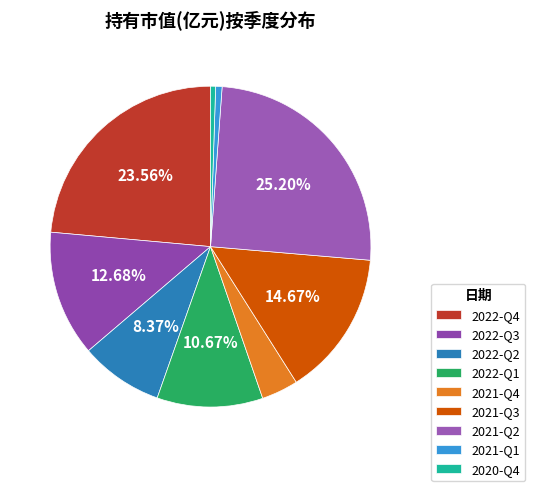

What is the change in value from 2021-Q4 to 2021-Q1?

-3.2